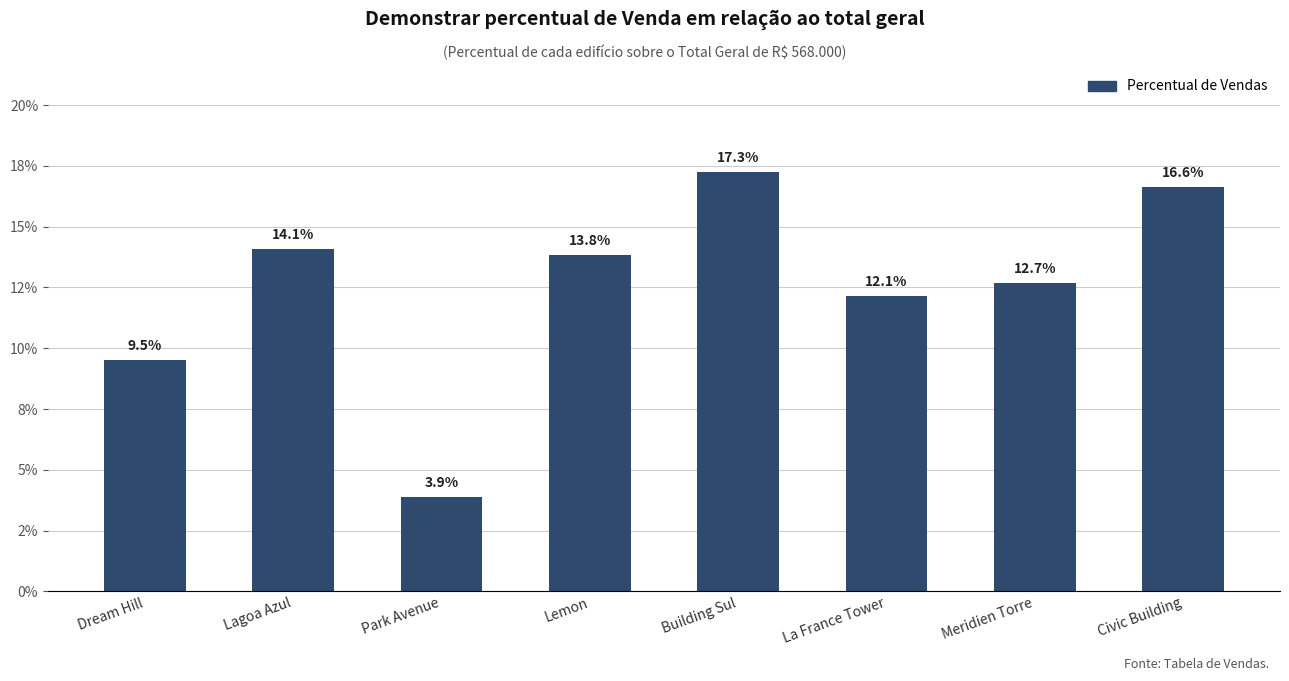

Are the bars horizontal?

No